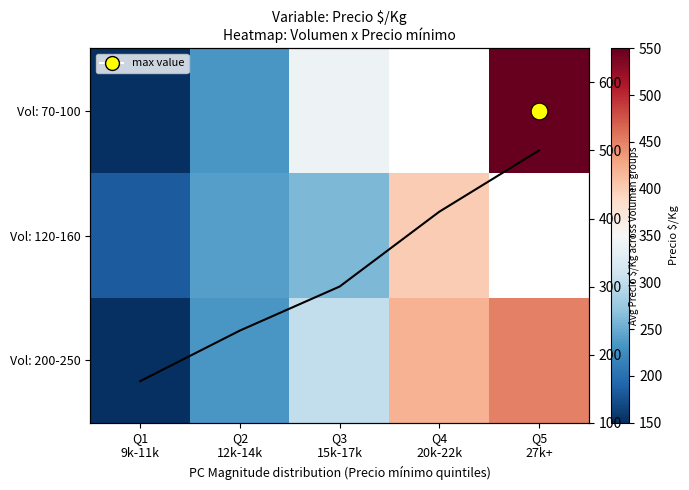

At Q3 15k-17k, list the series in order from smallest to largest.

Vol: 120-160, Vol: 200-250, Vol: 70-100